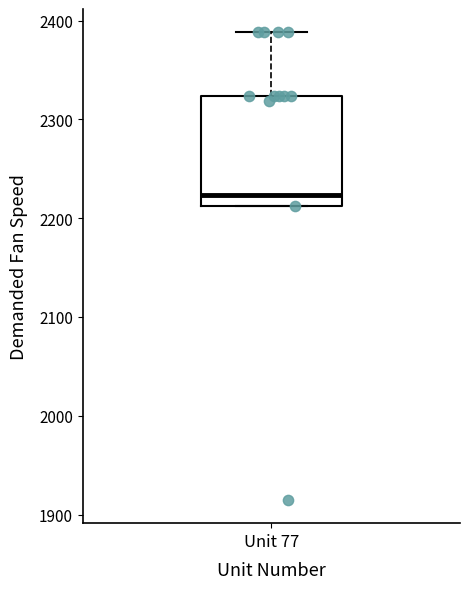

Transcribe this box plot: give where the median line is, the range the box spans, and where the two whiskers end, as read against the y-axis. The values are not printed on the chart, so give them approximately, as read against the axis.

median 2220, box 2210 to 2320, whiskers 2210 to 2390